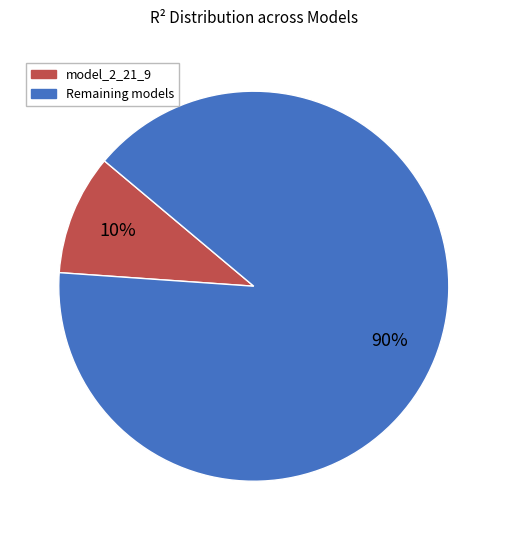

Does any single category account for the majority?

Yes